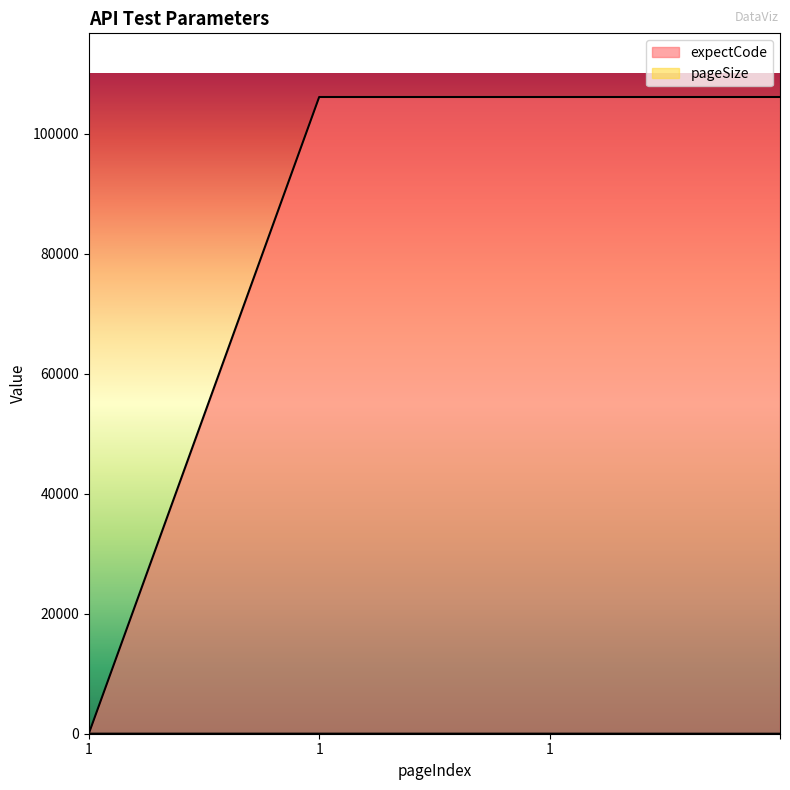

How many positive values does the expectCode series have?

3